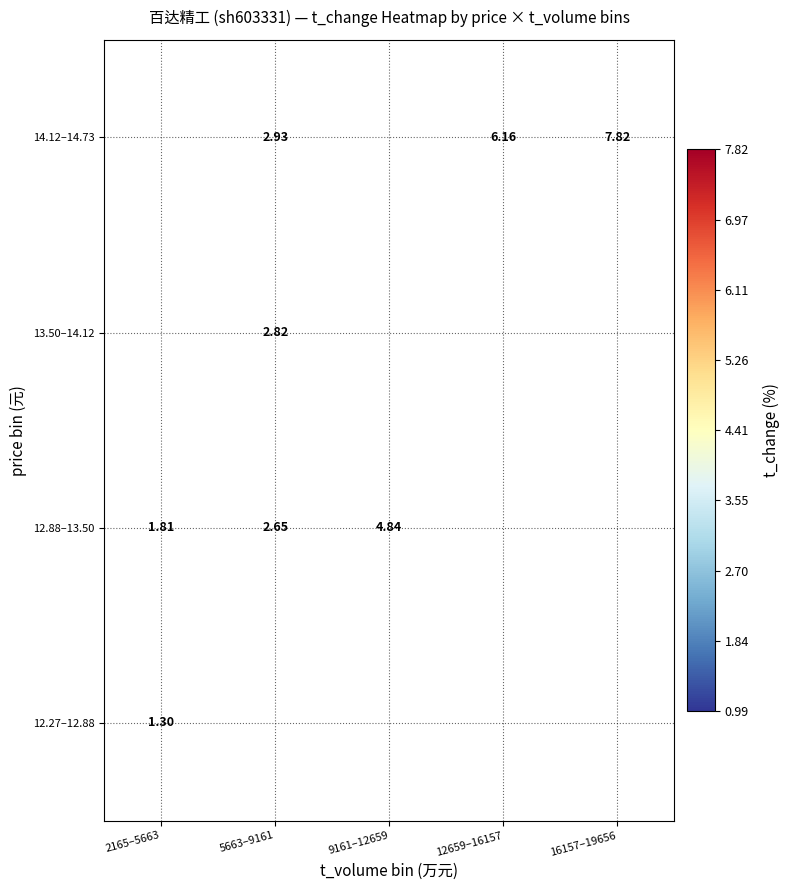

Which category has the highest value across all series?

16157–19656